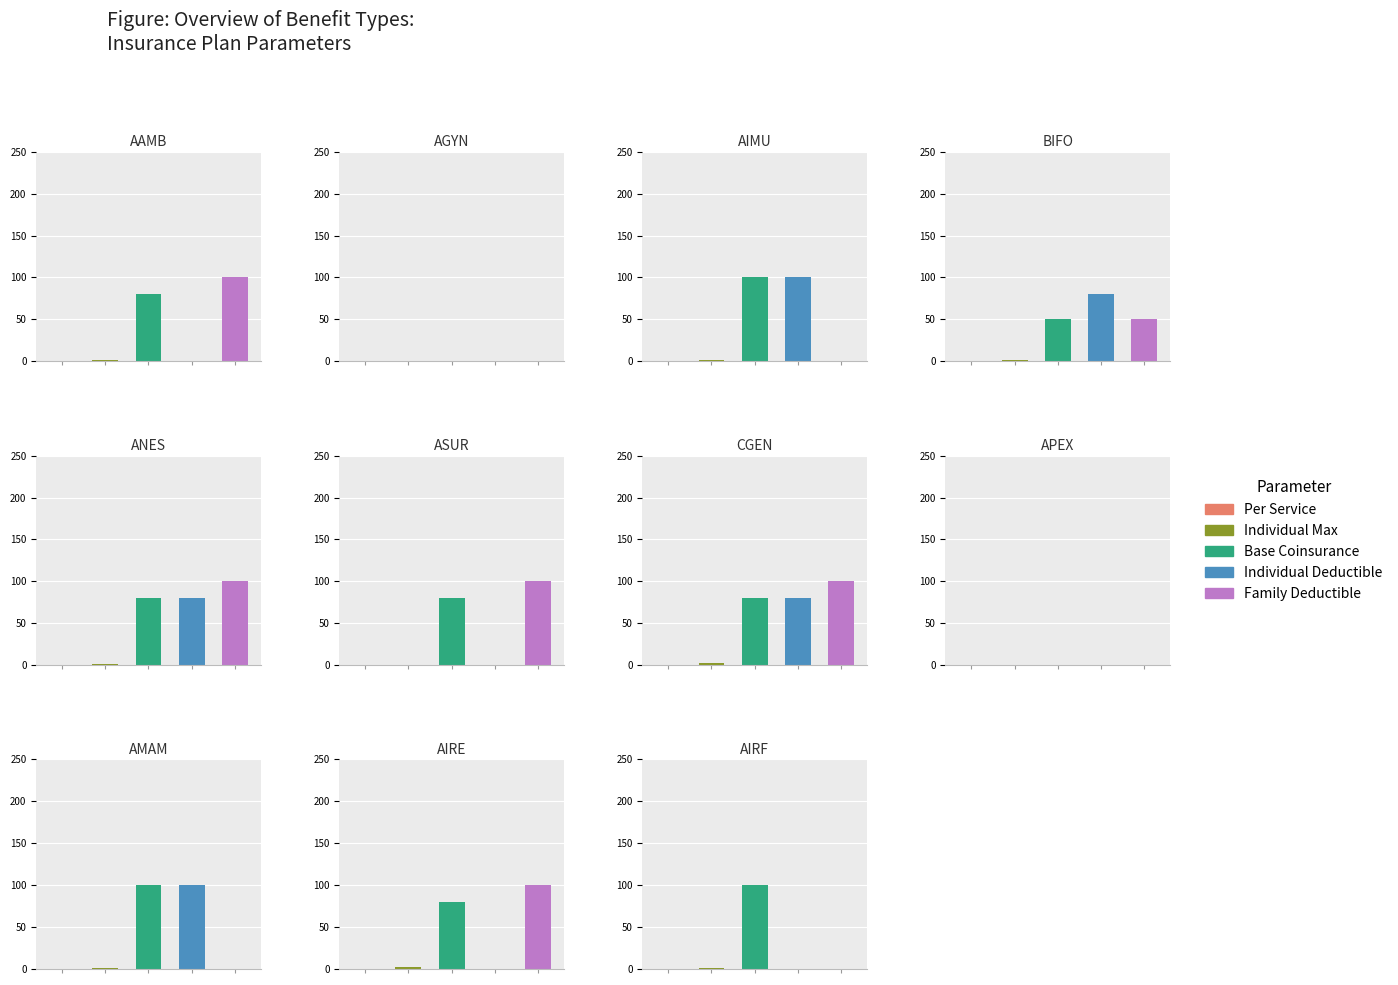

At which category is the sum across all series the highest?

CGEN